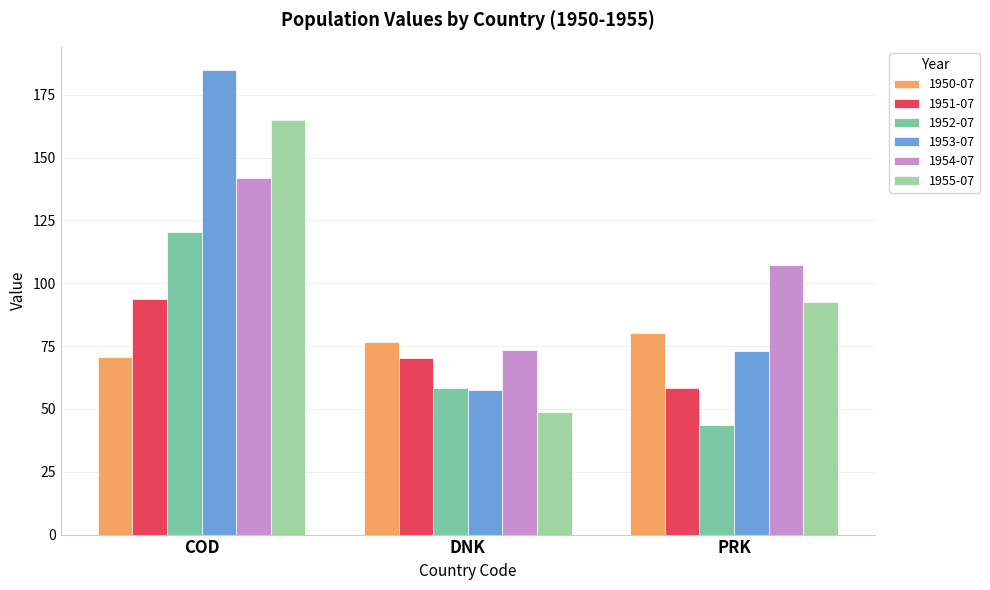

Is the value of 1950-07 at COD greater than the value of 1954-07 at COD?

No